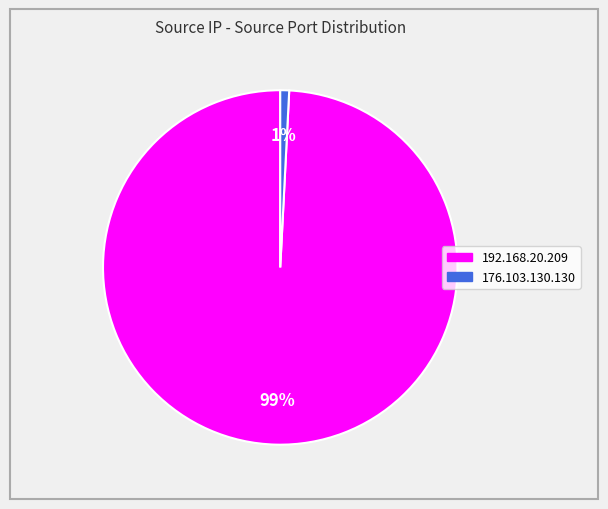

Which category has the biggest portion of the pie?

192.168.20.209